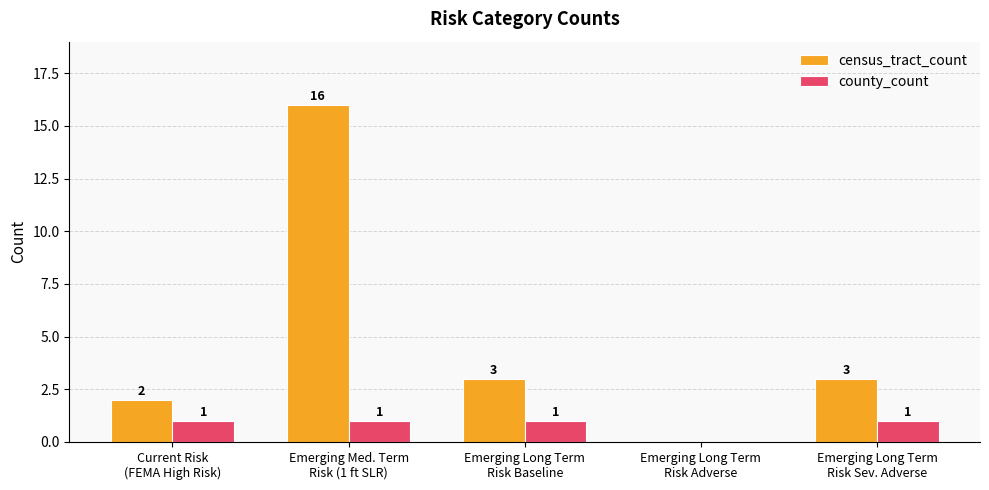

Which series has the largest total across all categories?

census_tract_count